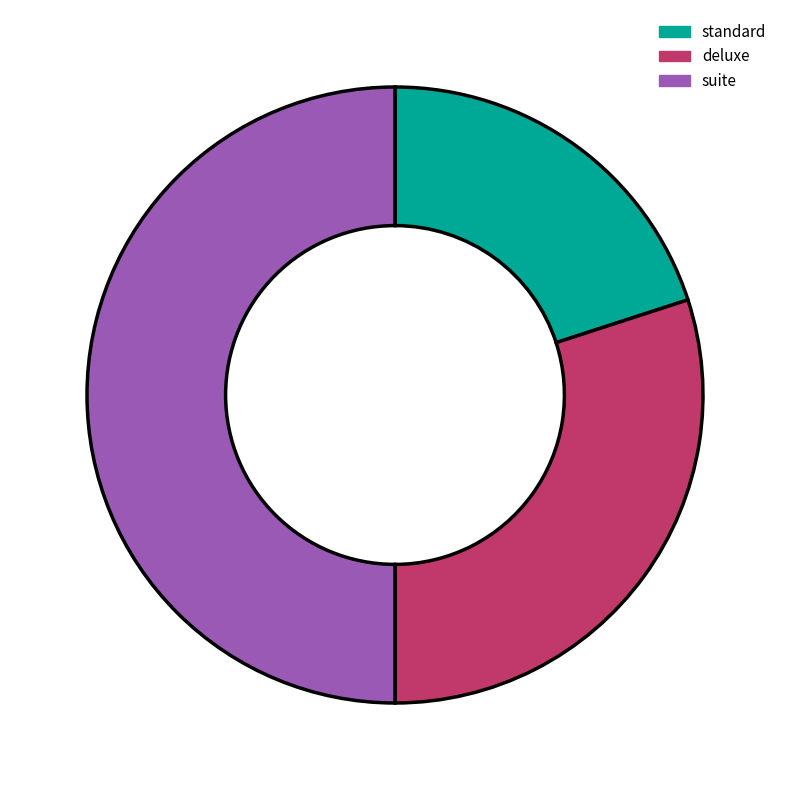

Count the number of slices in the pie.

3